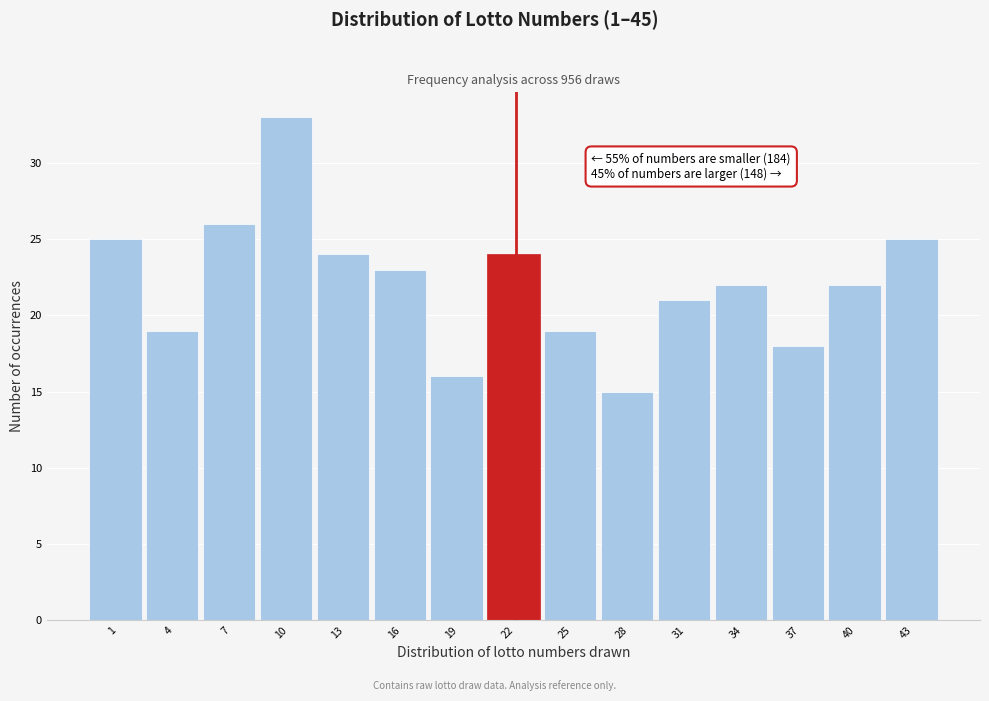

Reading left to right, what are all the values shown in this chart?

25	19	26	33	24	23	16	24	19	15	21	22	18	22	25